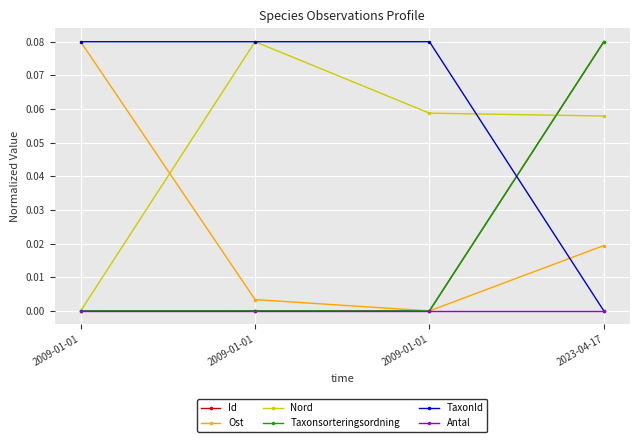

What are all the series names shown in the legend?

Id, Ost, Nord, Taxonsorteringsordning, TaxonId, Antal